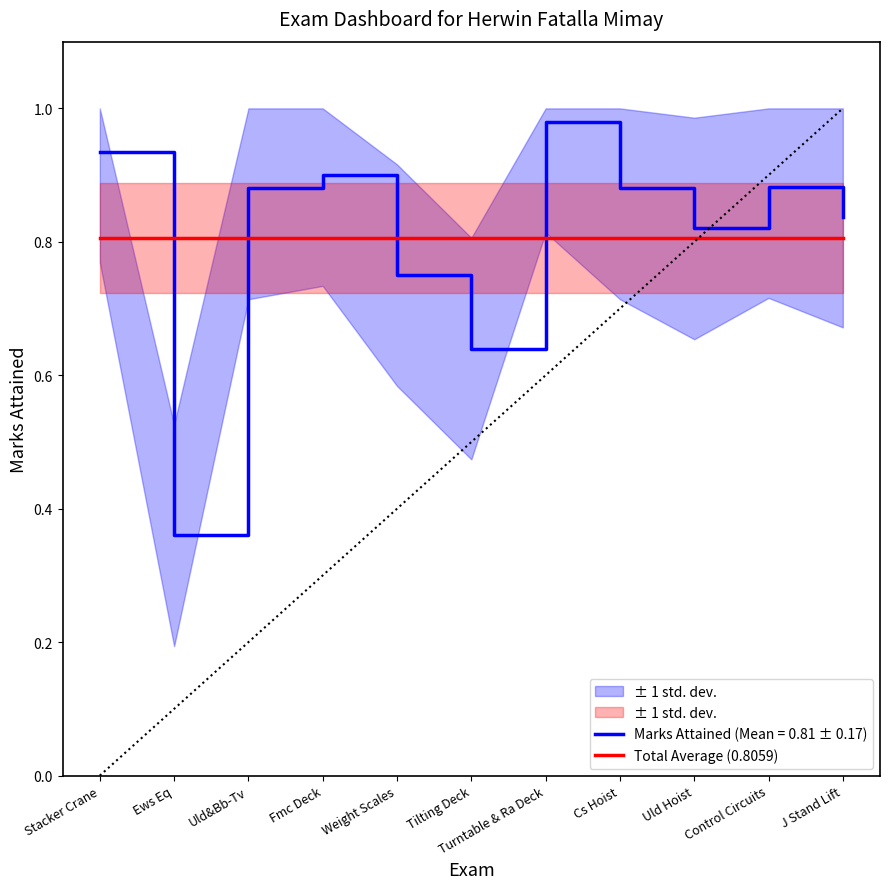

What is the label of the 10th point from the right?

Ews Eq